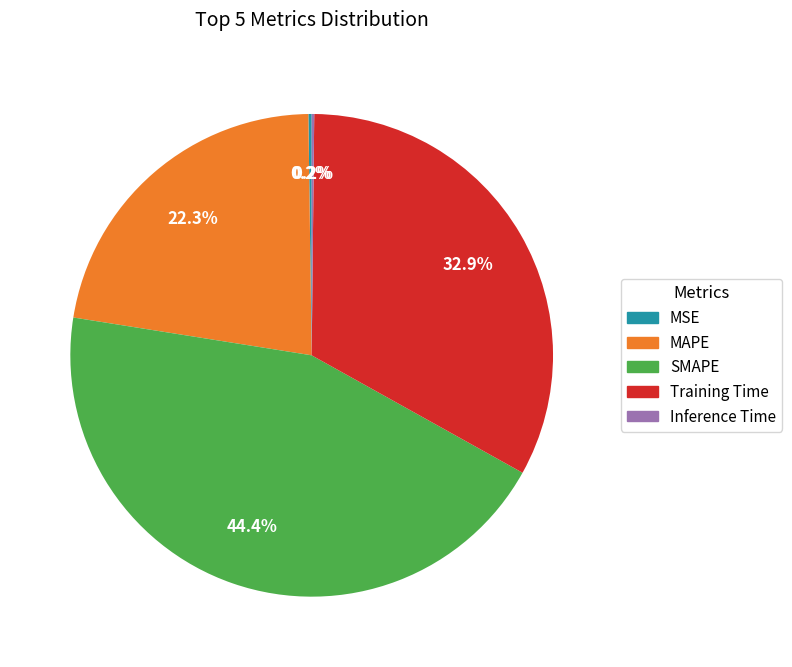

To the nearest percent, what portion does SMAPE represent?

44%